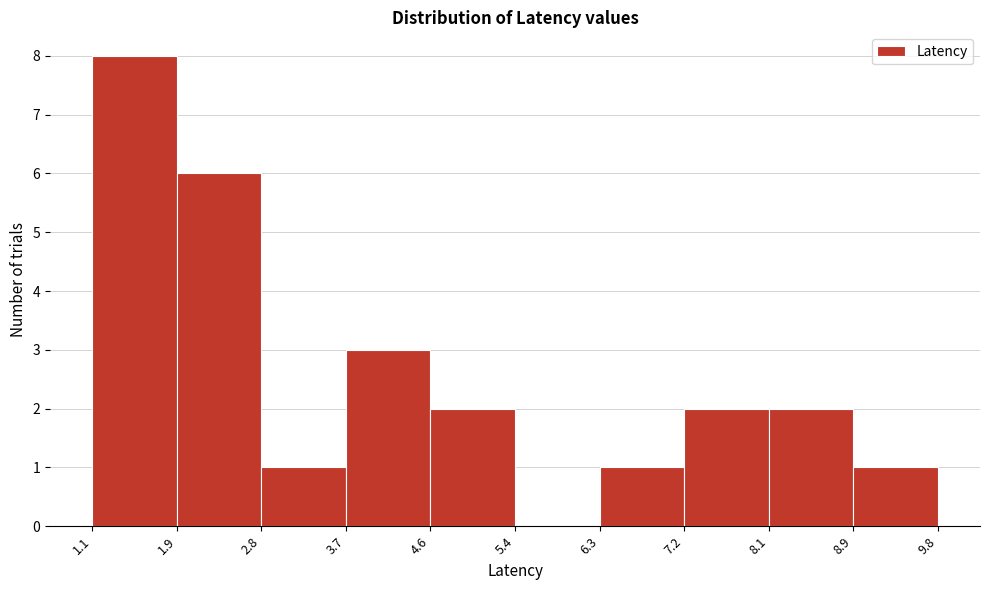

Reading left to right, list every bar in this chart as the range it spans on the x-axis followed by its height. The values are not printed on the chart, so give them approximately, as read against the axis.

1.1 to 1.9: 8
1.9 to 2.8: 6
2.8 to 3.7: 1
3.7 to 4.6: 3
4.6 to 5.4: 2
5.4 to 6.3: 0
6.3 to 7.2: 1
7.2 to 8.1: 2
8.1 to 8.9: 2
8.9 to 9.8: 1